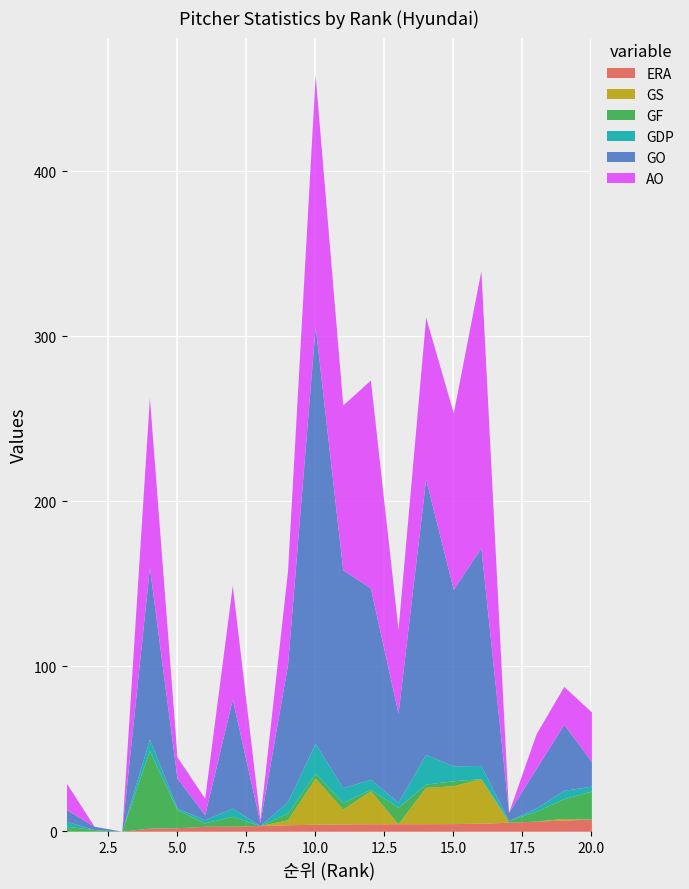

Is the value of AO at 16 greater than the value of GF at 14?

Yes